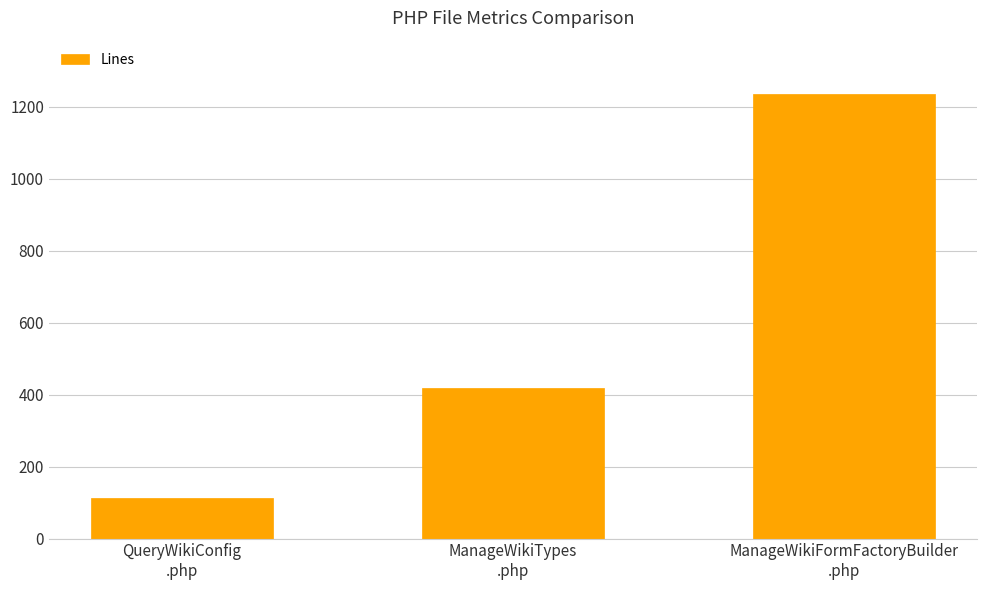

How many data points are less than 419?

1